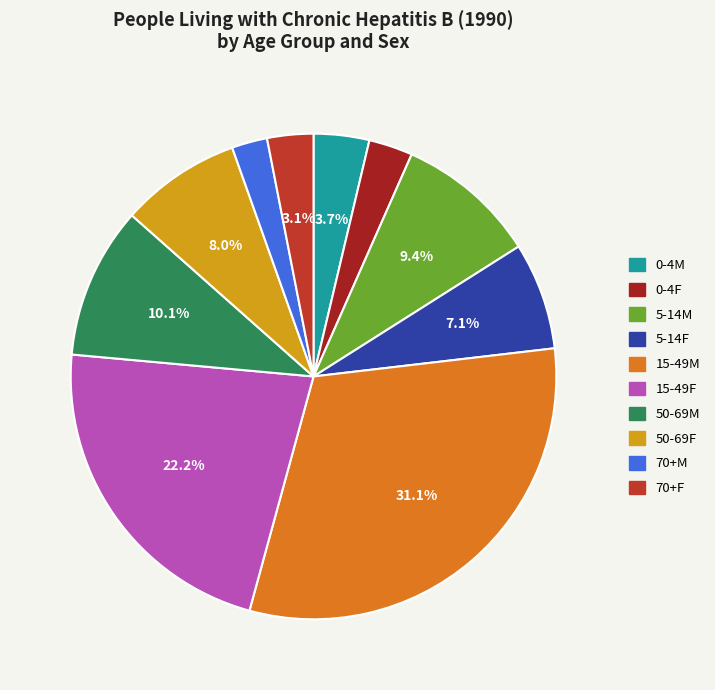

How many slices are in this pie chart?

10